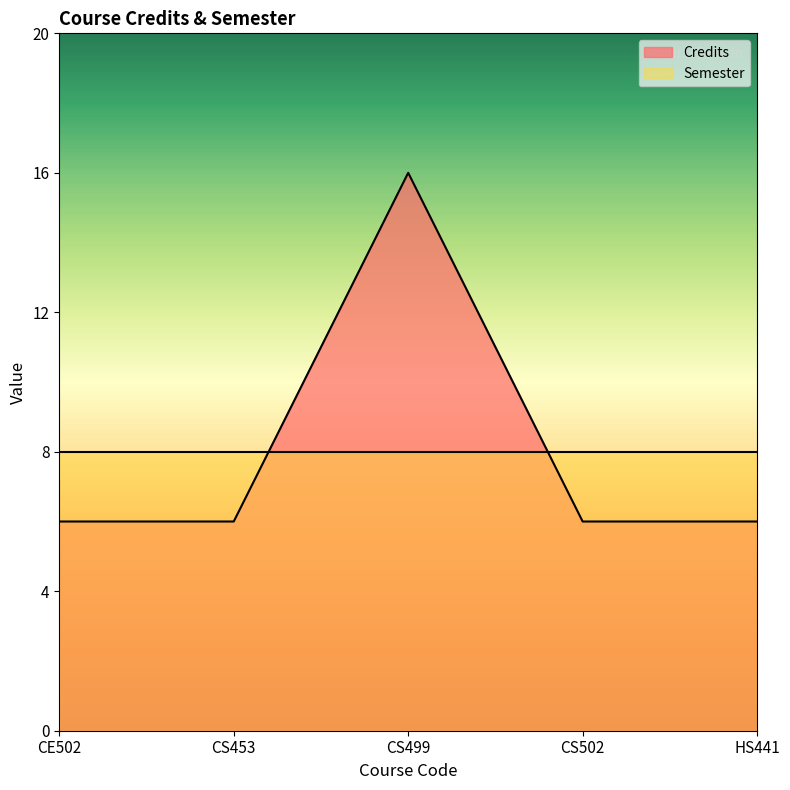

Reading right to left, what are all the values shown in this chart?

6	6	16	6	6